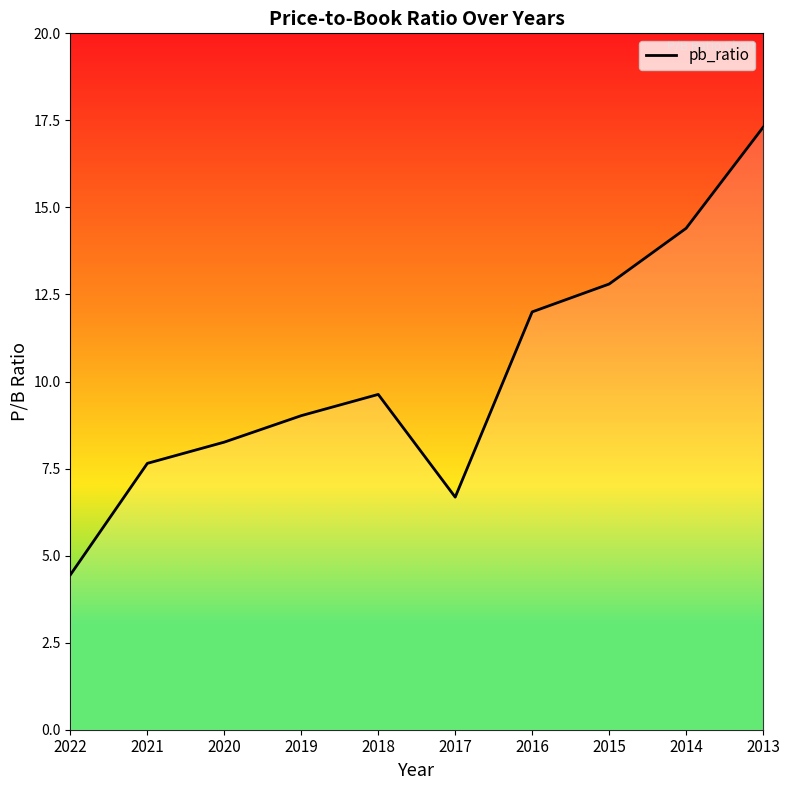

What is the average value?

10.2